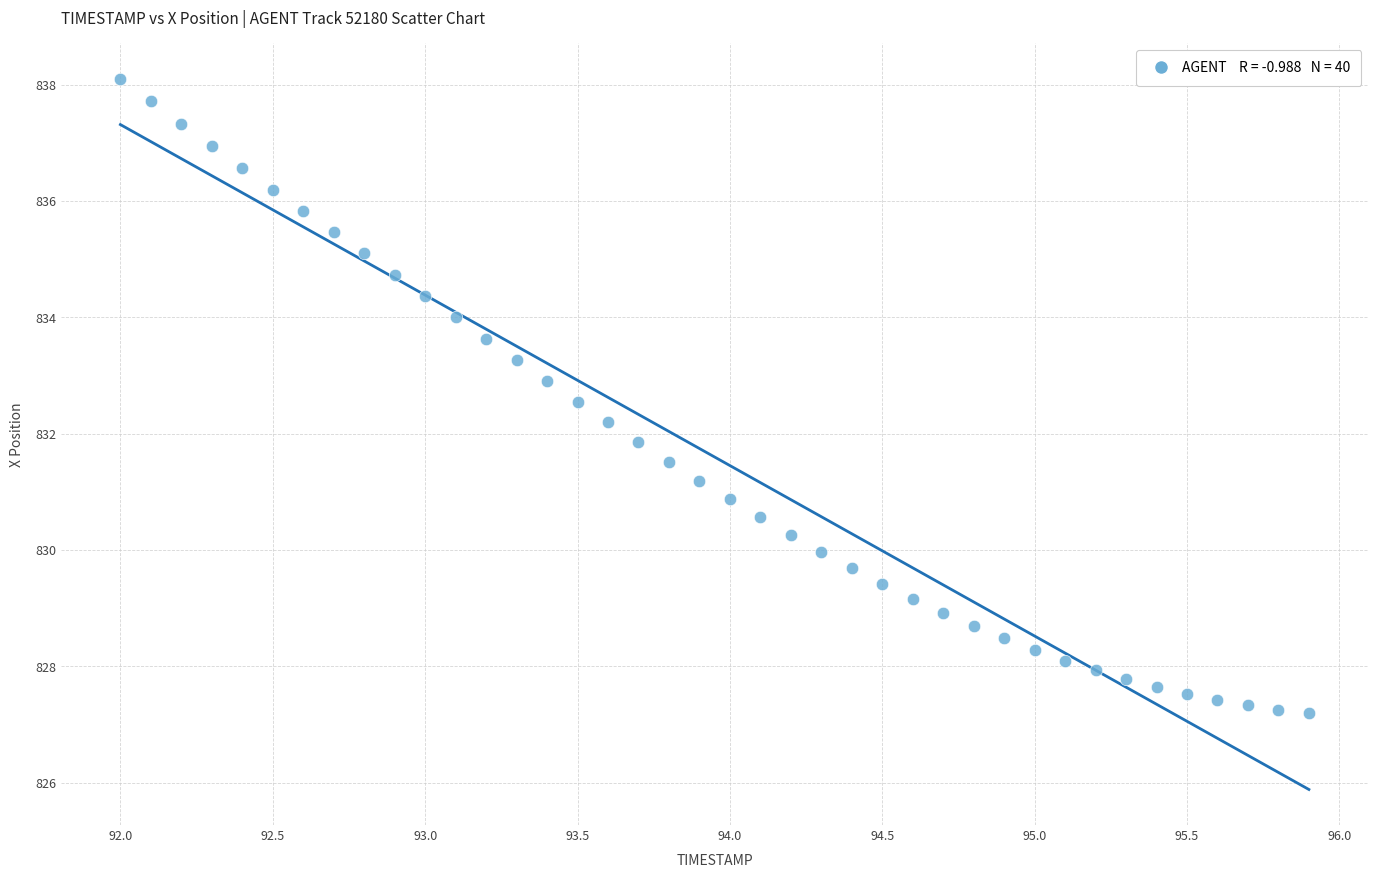

What is the range of X values (max minus min)?

3.9